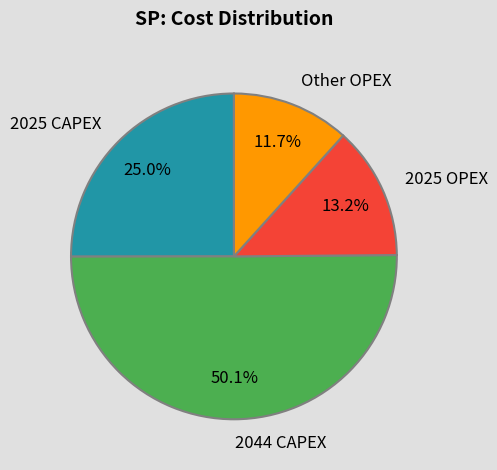

What is the ratio of the value at 2025 CAPEX to the value at 2025 OPEX?

1.9